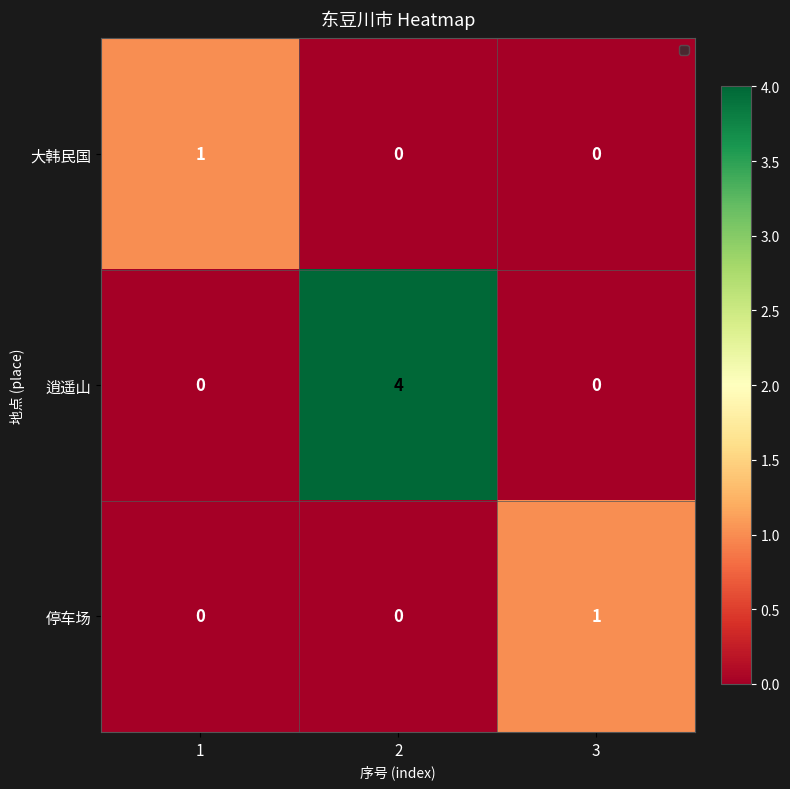

Count the number of categories in the chart.

3